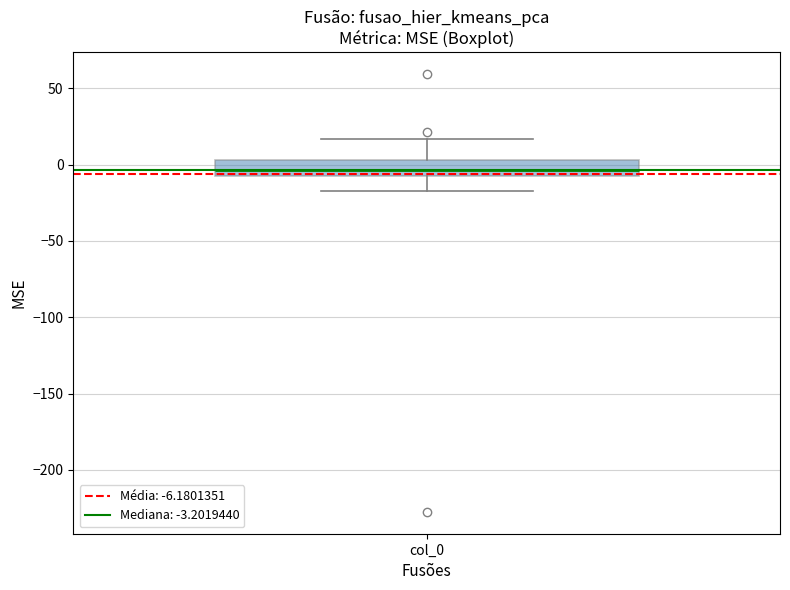

Transcribe this box plot: give where the median line is, the range the box spans, and where the two whiskers end, as read against the y-axis. The values are not printed on the chart, so give them approximately, as read against the axis.

median -5, box -10 to 5, whiskers -15 to 15